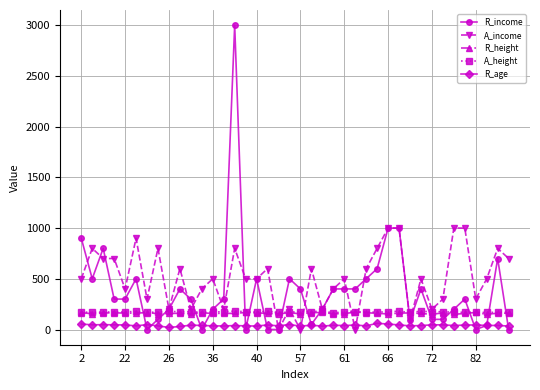

What are all the series names shown in the legend?

R_income, A_income, R_height, A_height, R_age